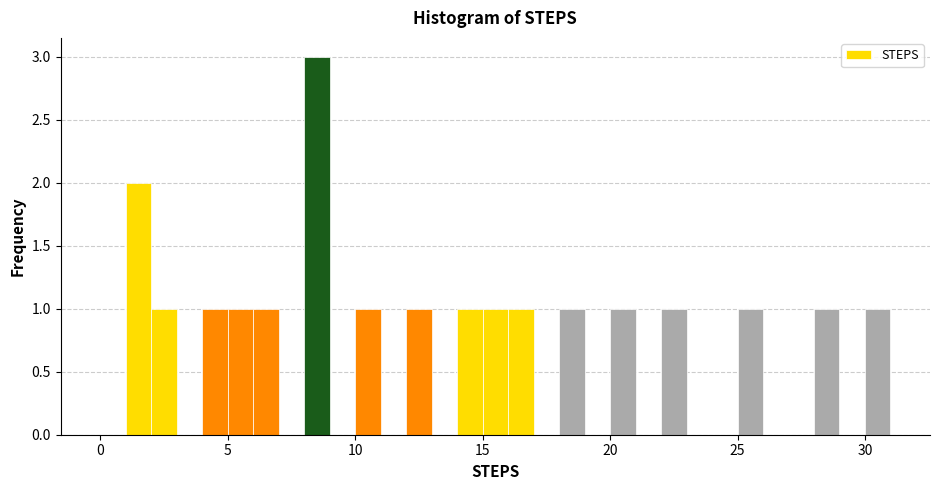

Read against the x-axis, roughly where is the centre of the tallest bar?

8.5